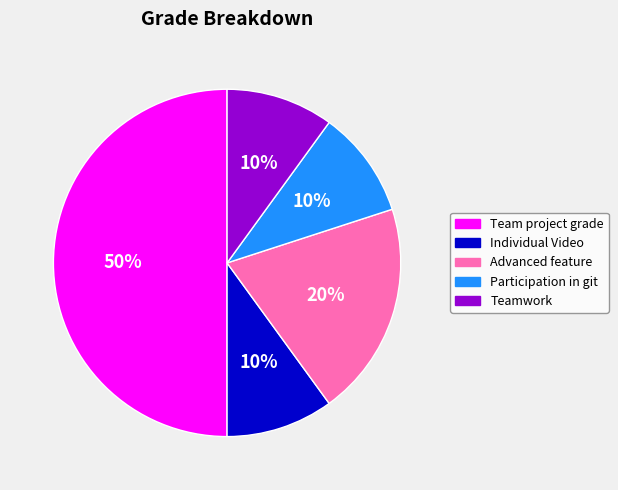

Combined, do Advanced feature and Individual Video account for over 50%?

No